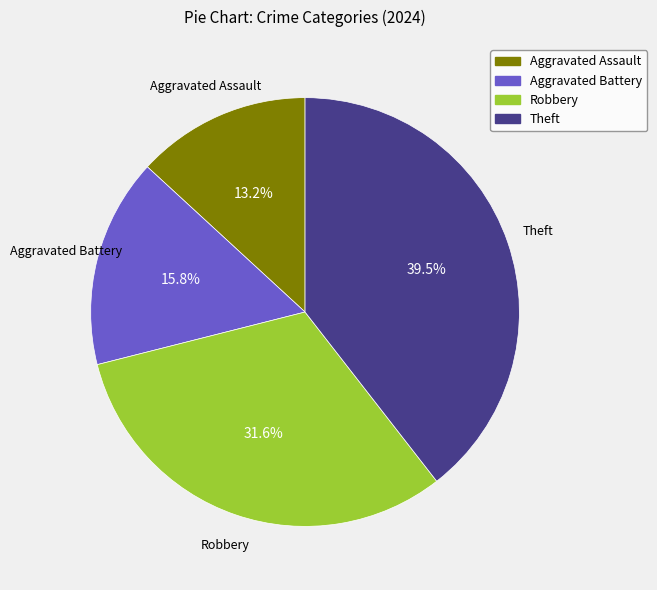

Which slice is the smallest?

Aggravated Assault